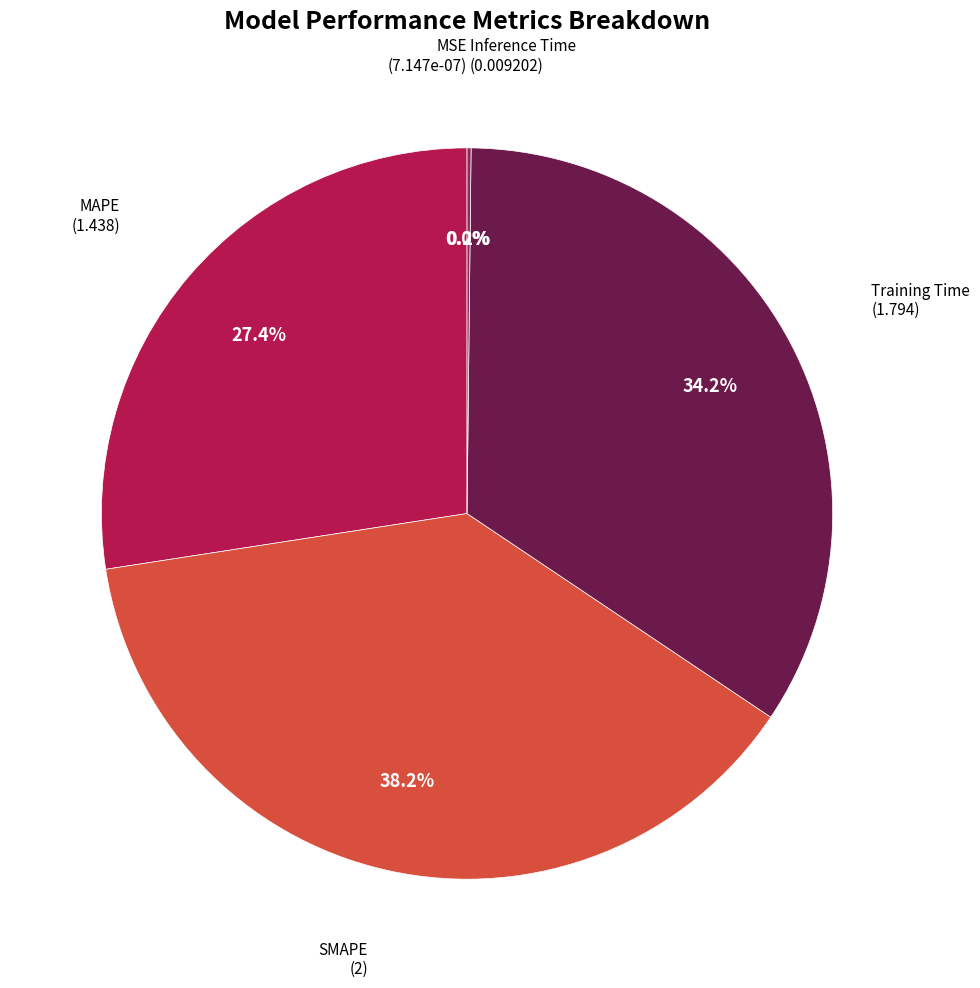

Is there any slice that represents more than half of the pie?

No